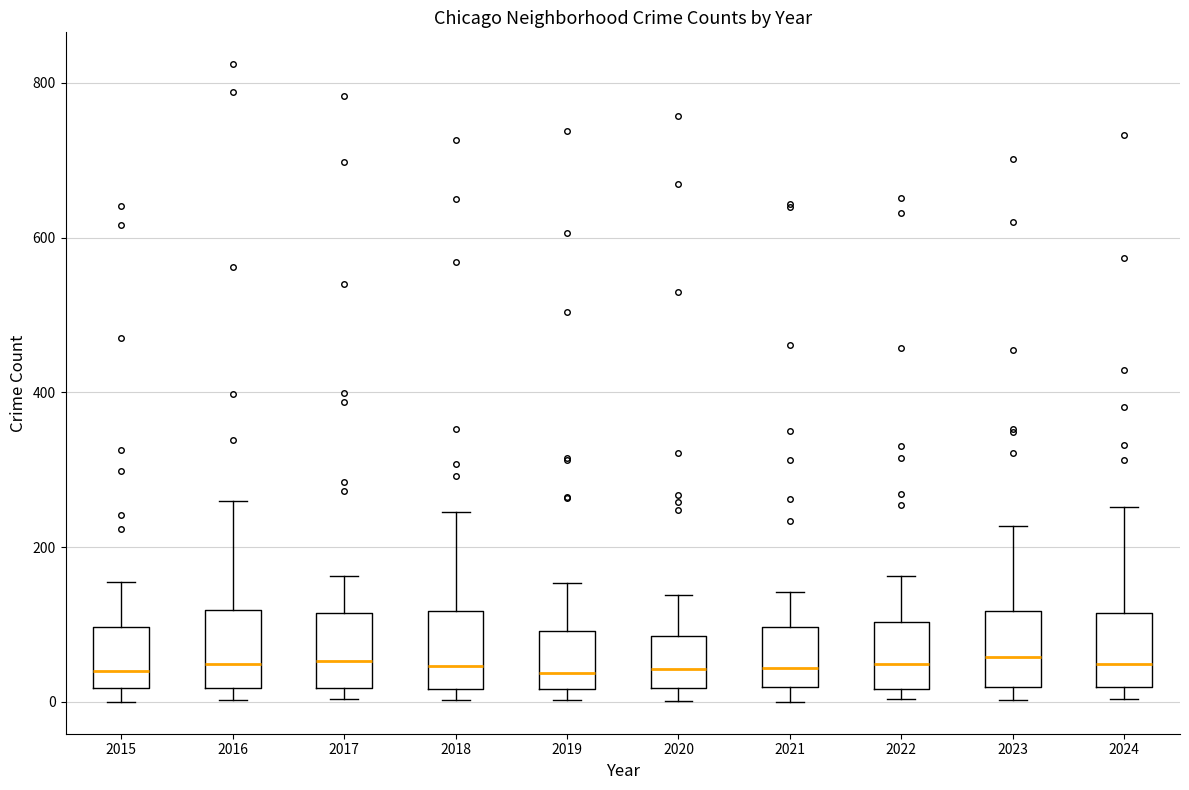

Reading left to right, transcribe this box plot: for each box, give where its median line is, the range the box spans, and where its two whiskers end, as read against the y-axis. The values are not printed on the chart, so give them approximately, as read against the axis.

2015: median 40, box 20 to 100, whiskers 0 to 160
2016: median 40, box 20 to 120, whiskers 0 to 260
2017: median 60, box 20 to 120, whiskers 0 to 160
2018: median 40, box 20 to 120, whiskers 0 to 240
2019: median 40, box 20 to 100, whiskers 0 to 160
2020: median 40, box 20 to 80, whiskers 0 to 140
2021: median 40, box 20 to 100, whiskers 0 to 140
2022: median 40, box 20 to 100, whiskers 0 to 160
2023: median 60, box 20 to 120, whiskers 0 to 220
2024: median 40, box 20 to 120, whiskers 0 to 260